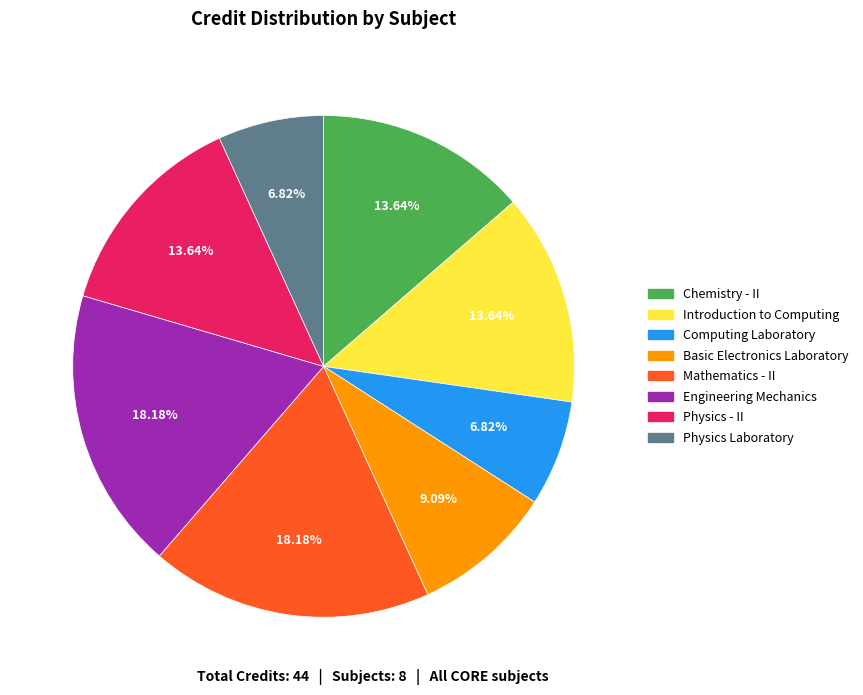

Combined, do Engineering Mechanics and Computing Laboratory account for over 50%?

No